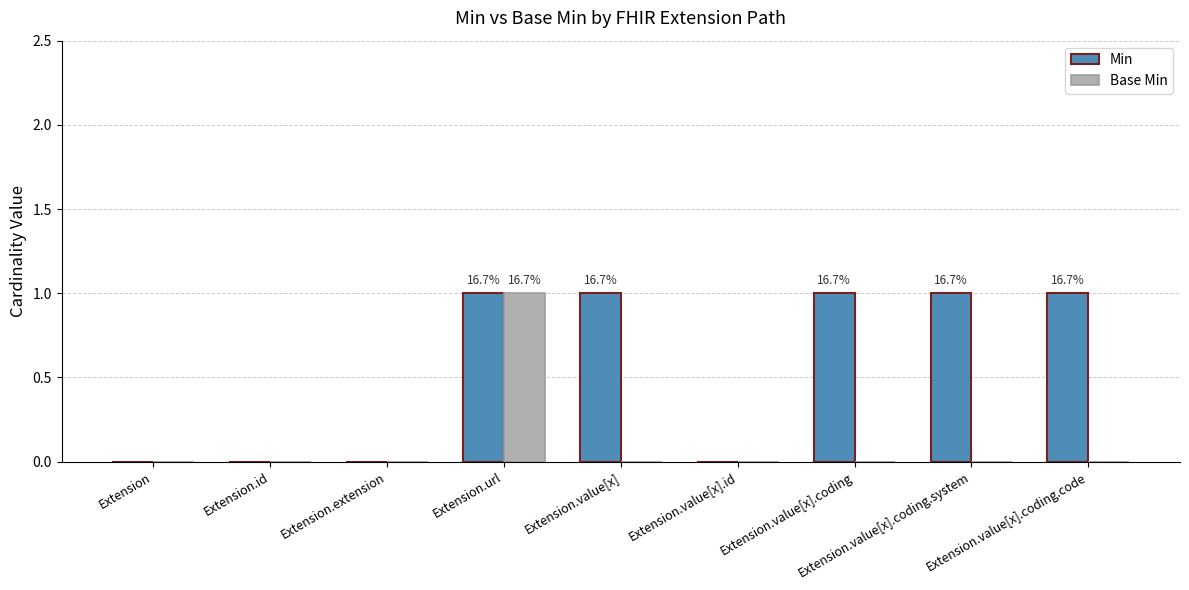

Is the value of Min at Extension.url greater than the value of Base Min at Extension.value[x].coding?

Yes